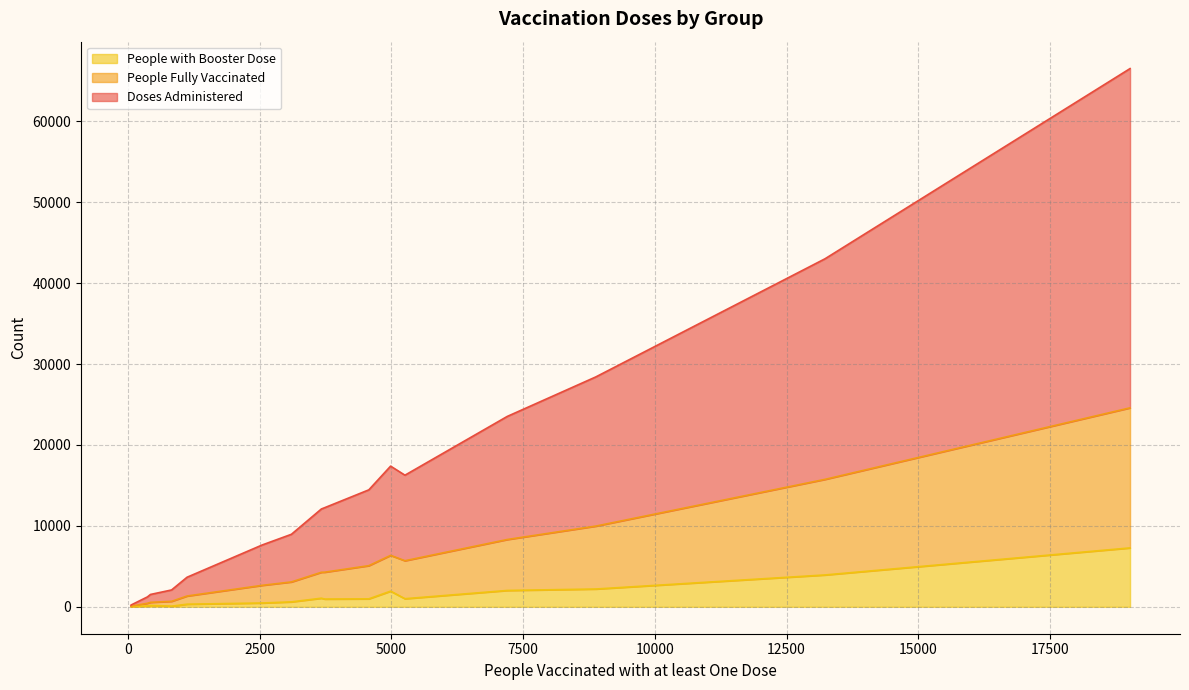

What are all the series names shown in the legend?

People with Booster Dose, People Fully Vaccinated, Doses Administered